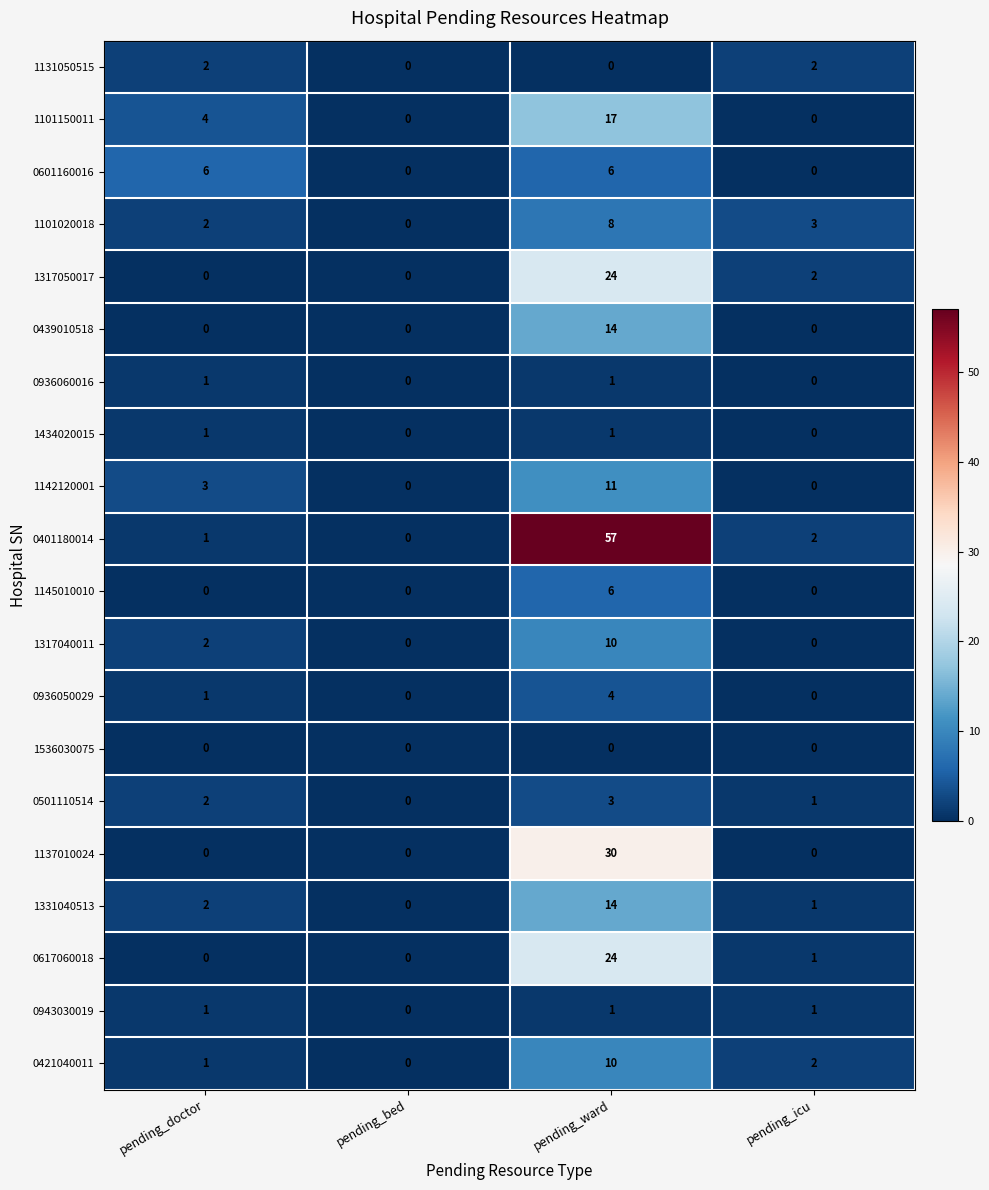

What is the maximum value for 1142120001?

11